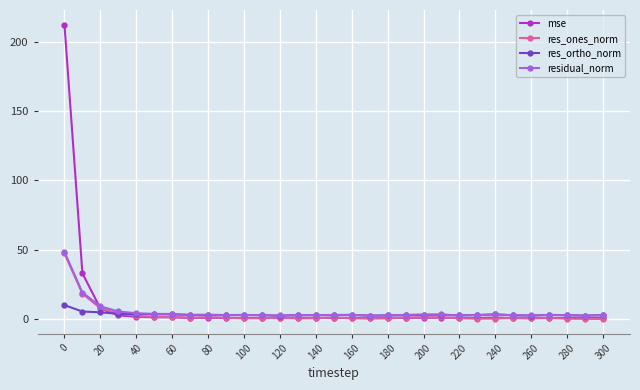

Does the chart display data point markers on the line(s)?

Yes